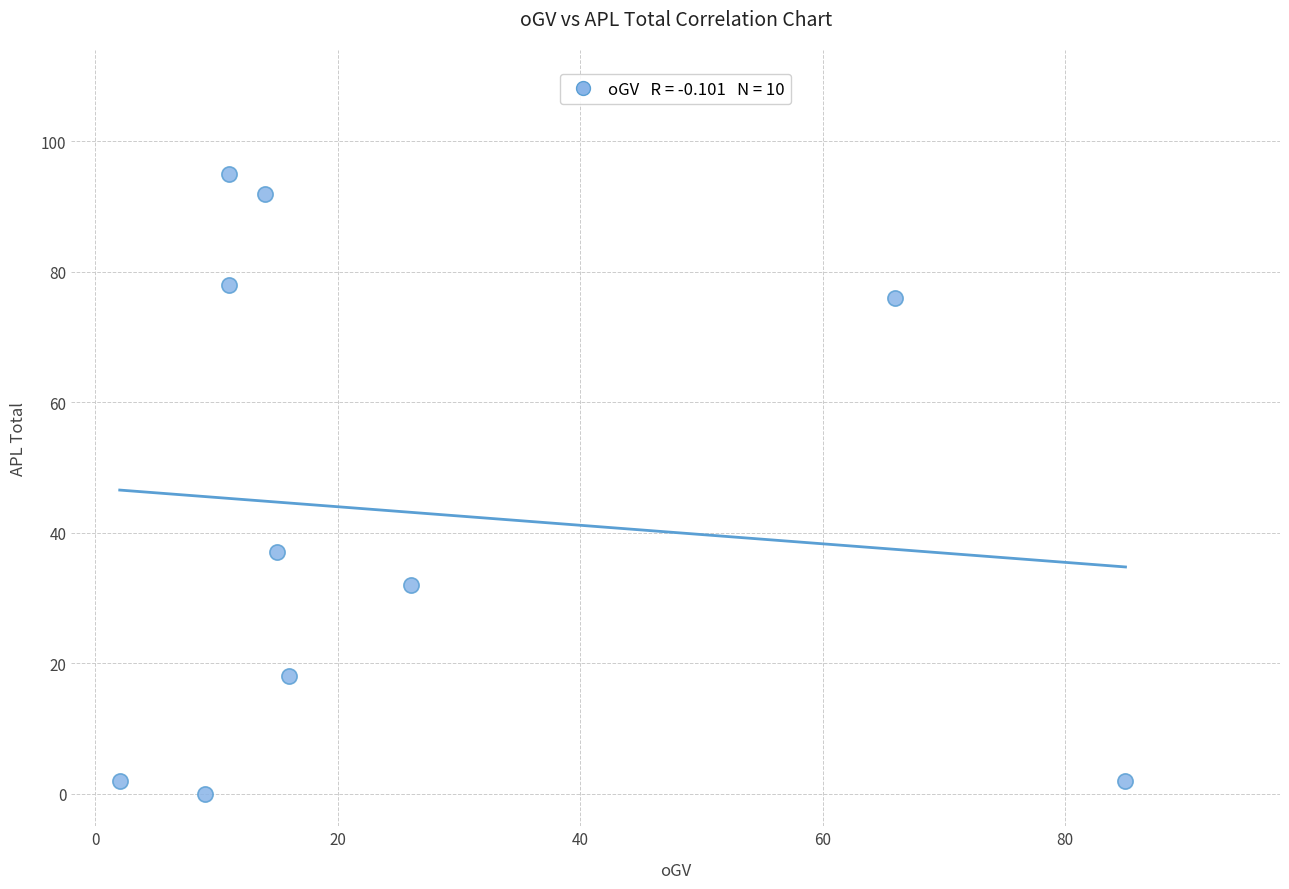

What is the average X value?

26